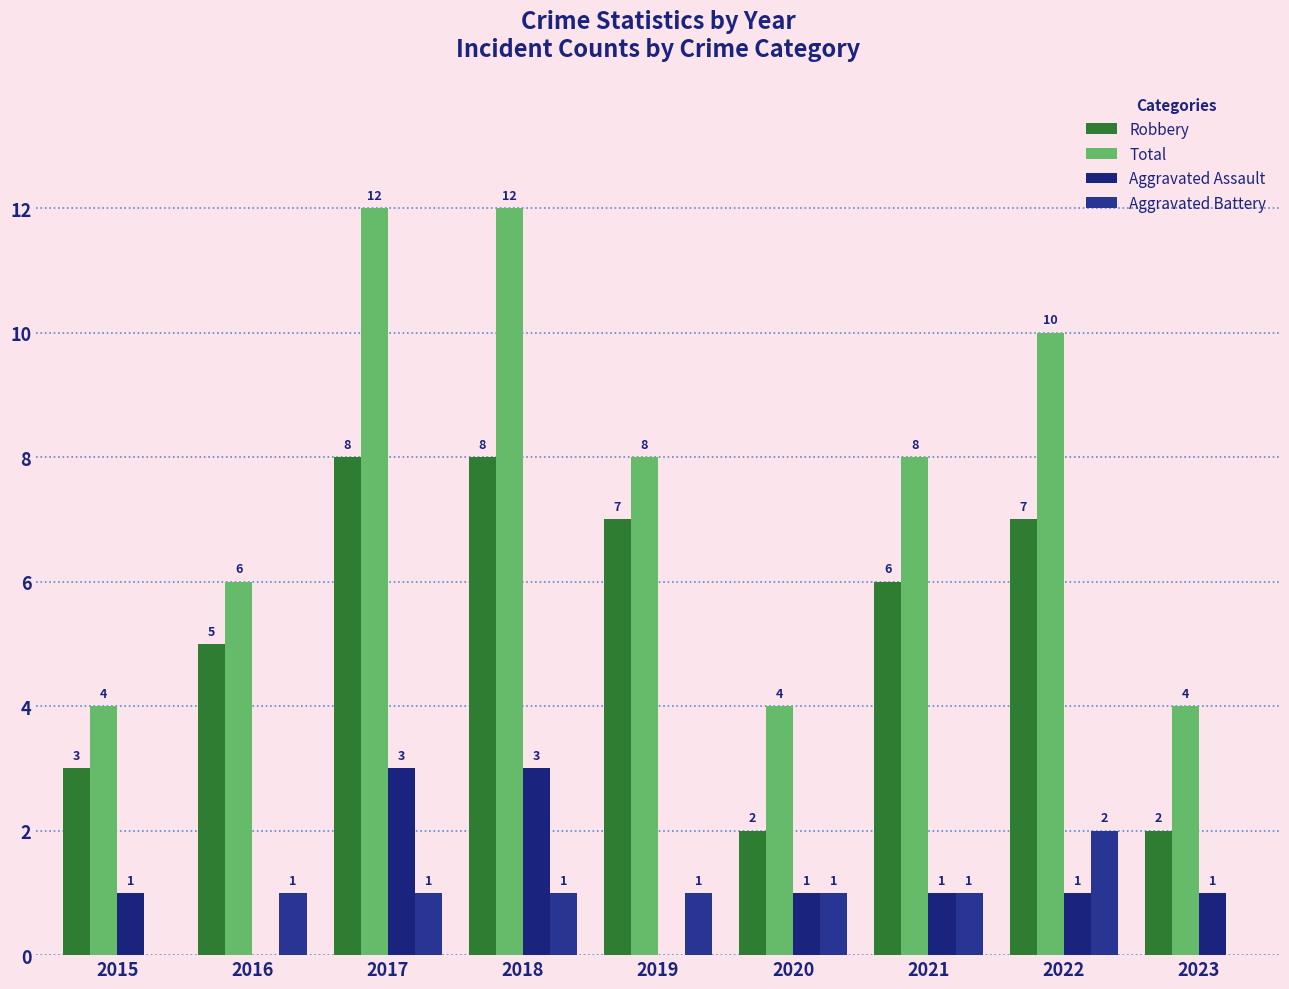

The Total series shows 10 at 2022. True or false?

True